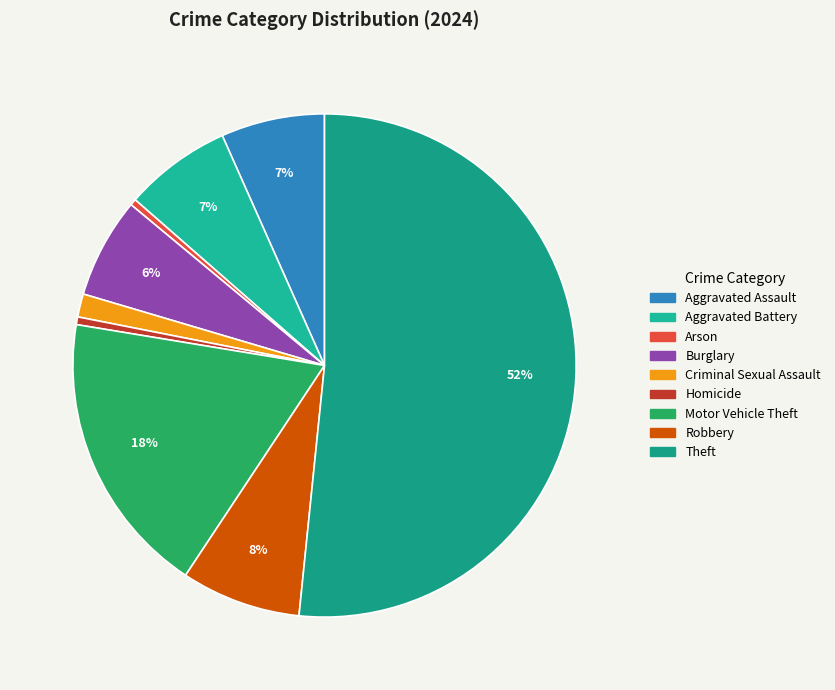

Which category accounts for the majority?

Theft